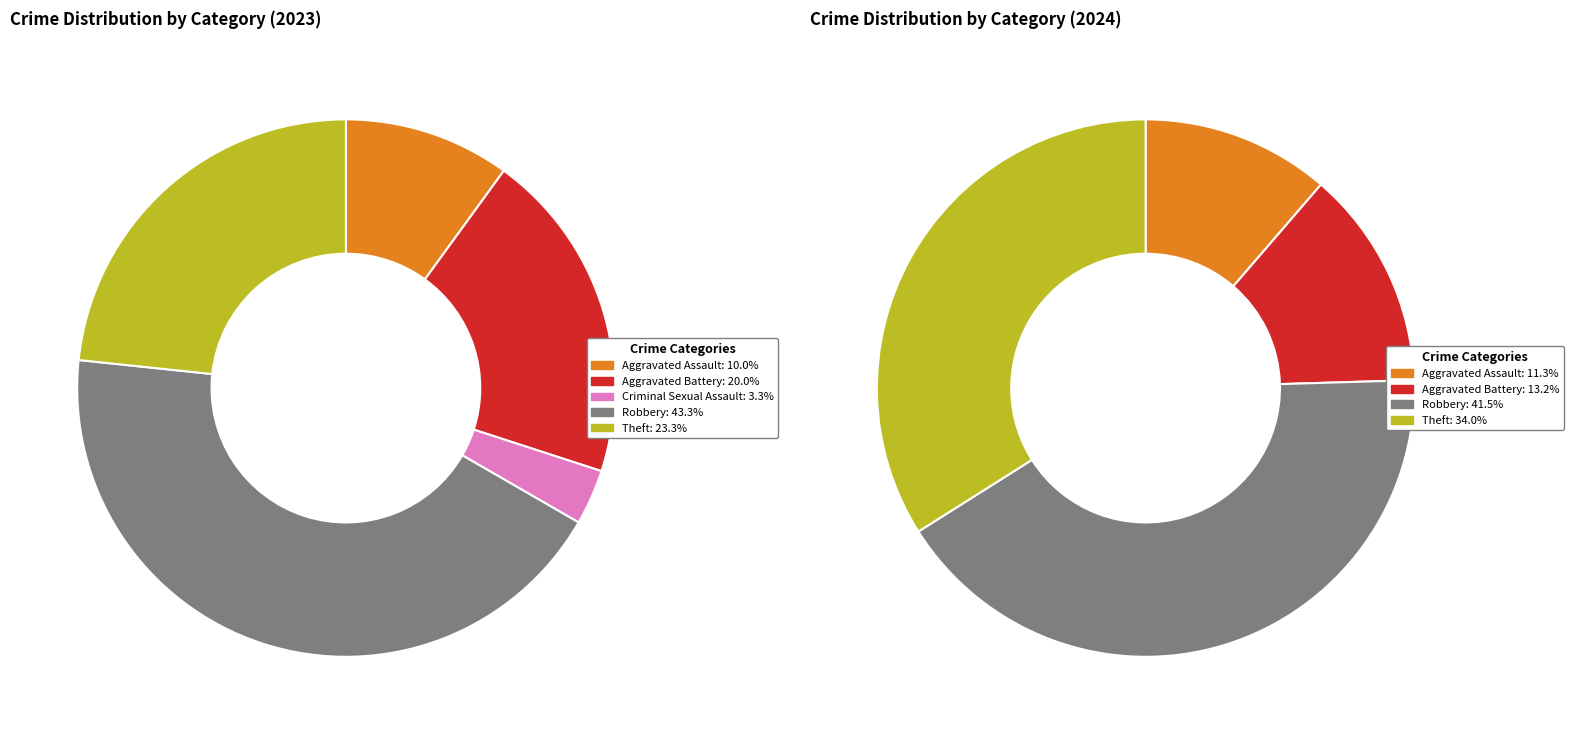

Does any single category account for the majority?

No